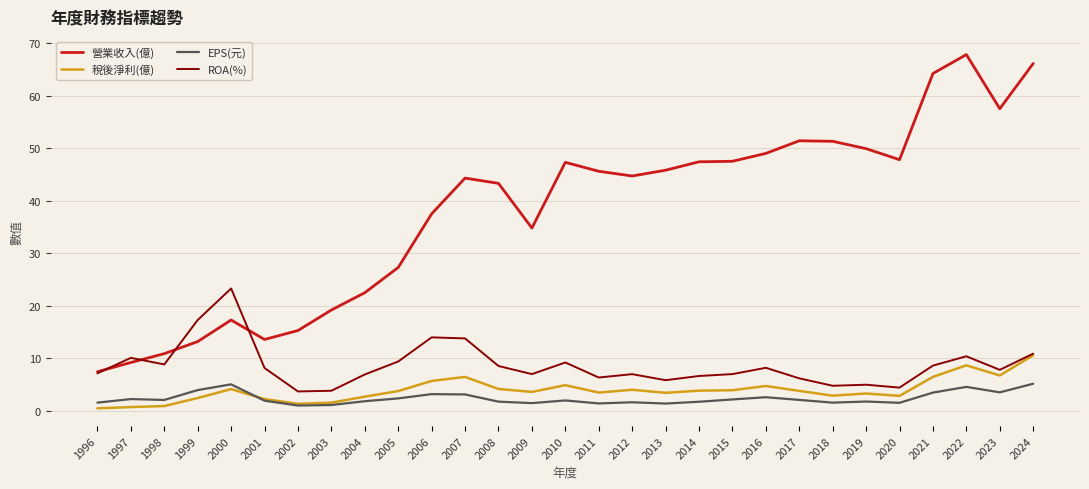

At which label does 稅後淨利(億) reach its peak?

2024